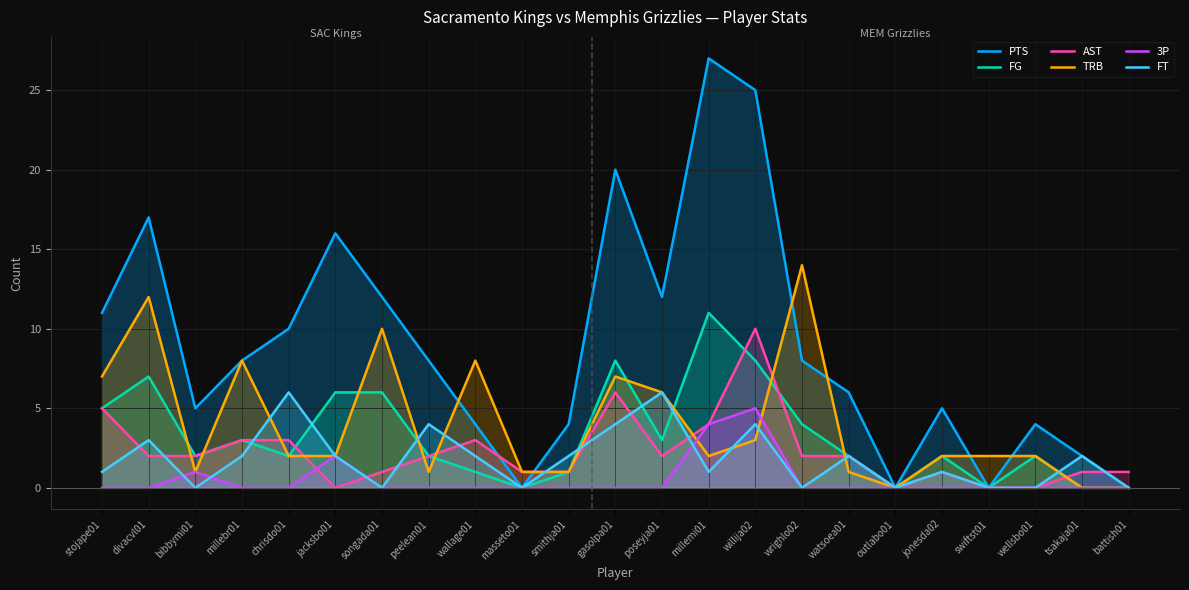

What is the highest value of the TRB series?

14